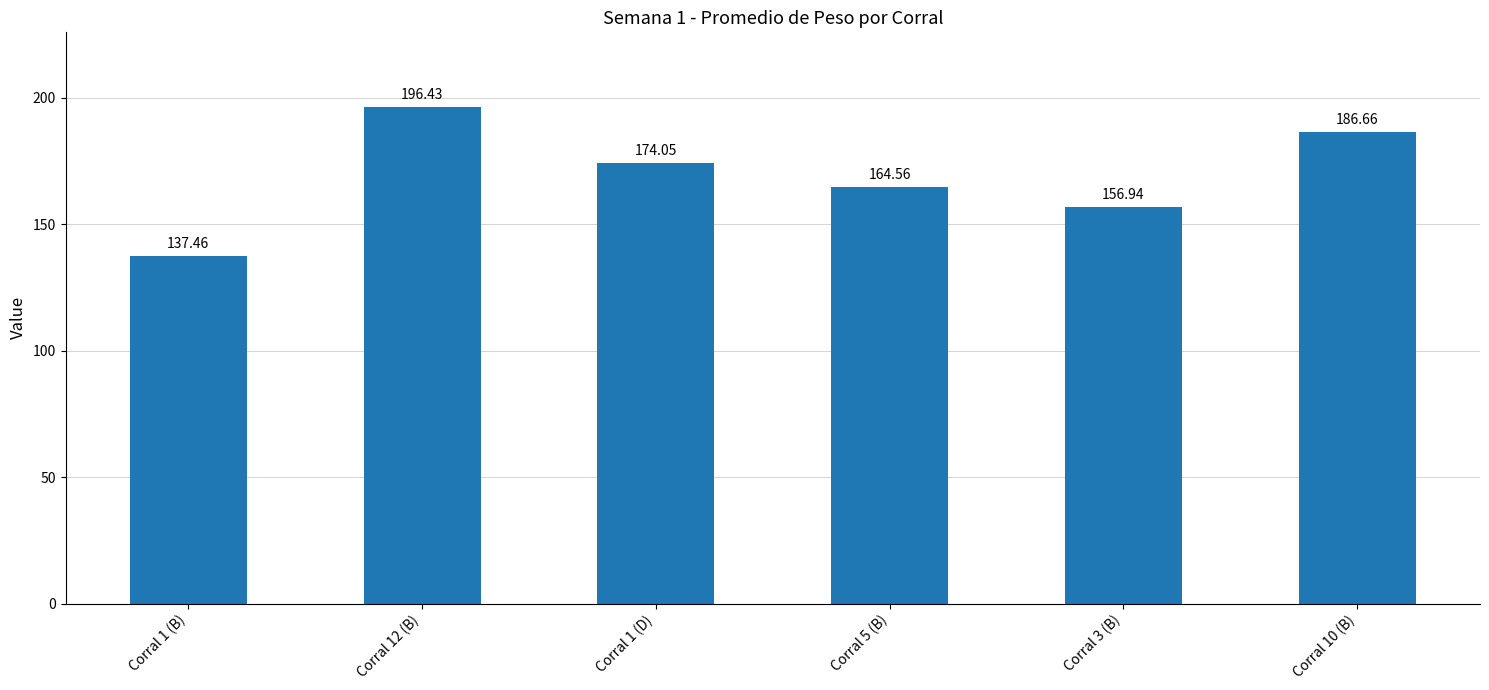

At which category does the chart reach its minimum across all series?

Corral 1 (B)